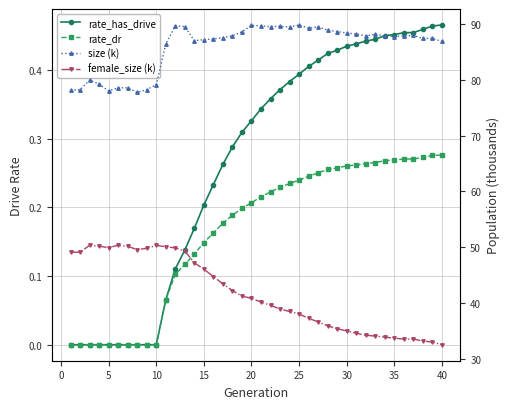

True or false: size (k) has a value of 139.4 at 15.

False